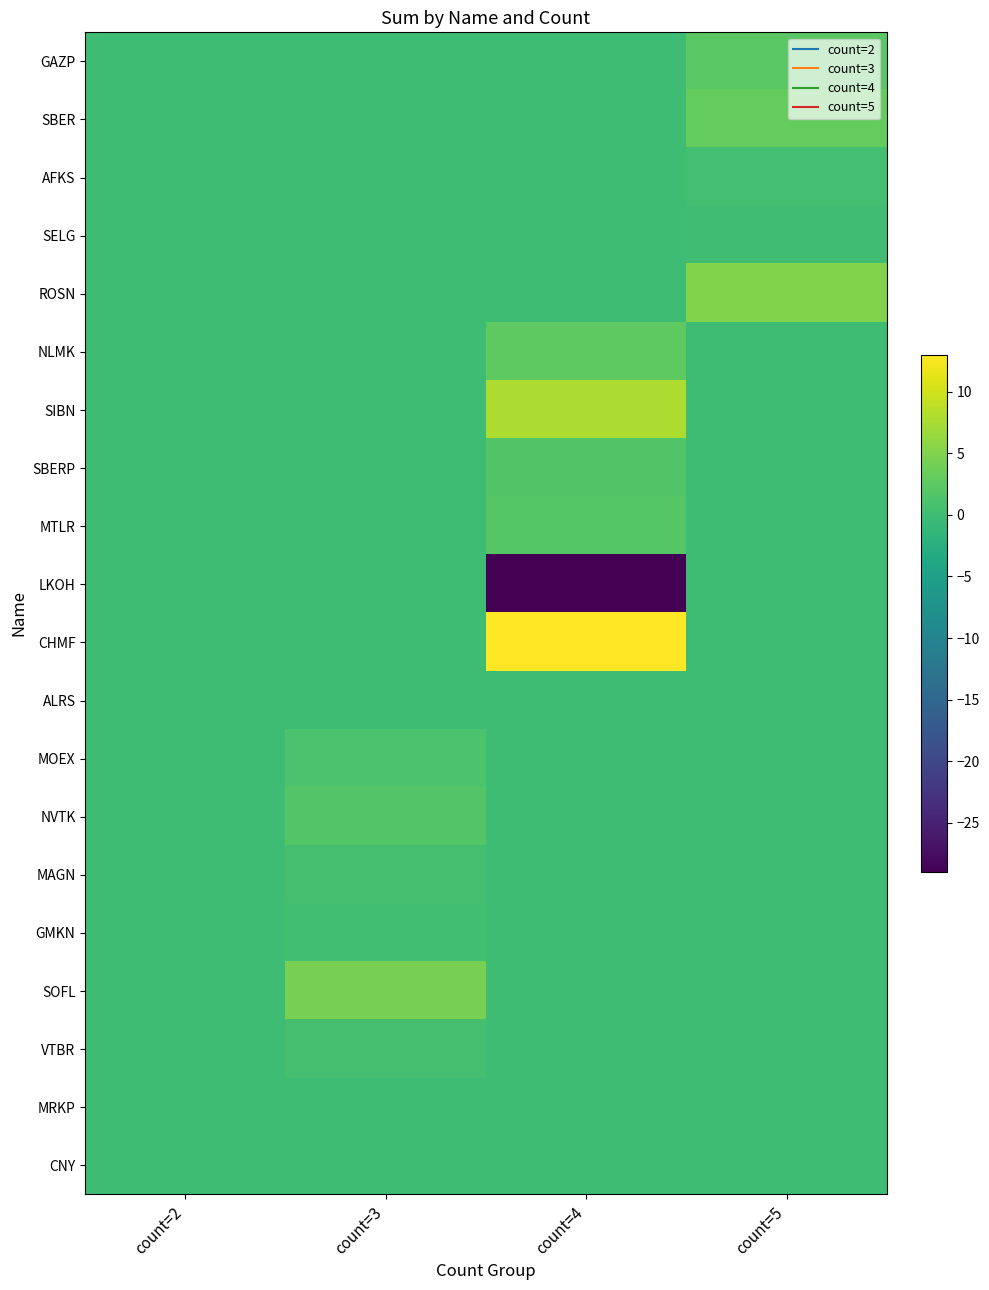

Count the number of data series in this chart.

20